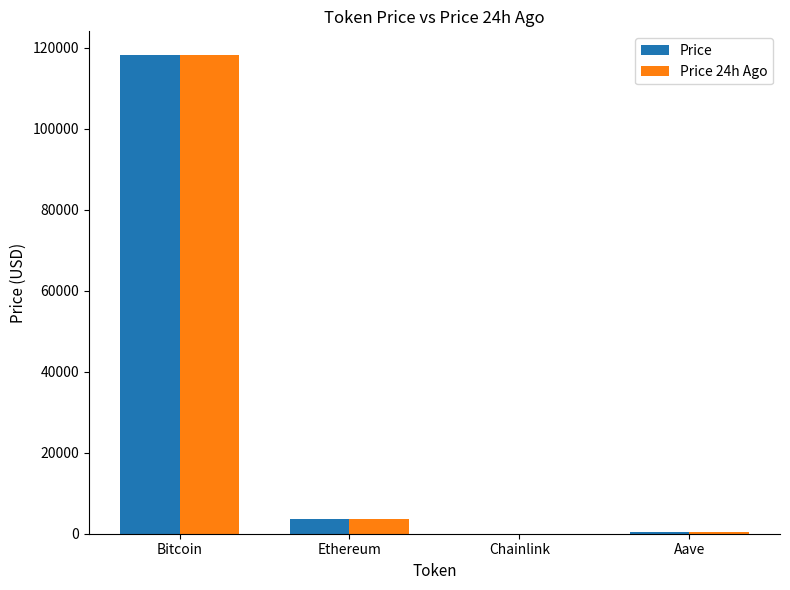

At which category is the sum across all series the highest?

Bitcoin